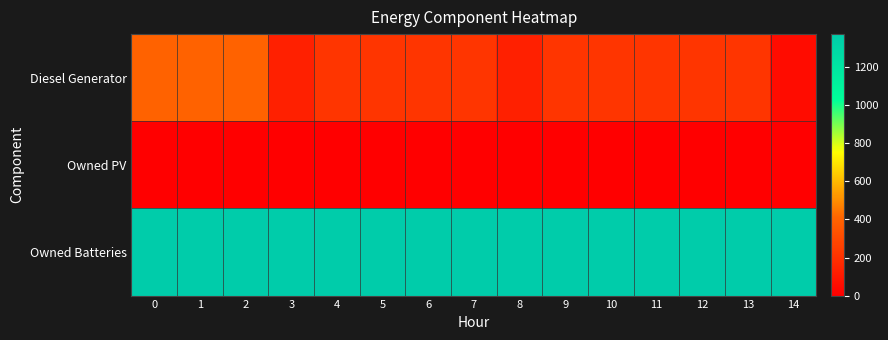

Reading left to right, transcribe all the data shown in this chart.

Diesel Generator: 0=400	1=400	2=400	3=134	4=216	5=217	6=217	7=217	8=133	9=216	10=217	11=217	12=217	13=216	14=51
Owned PV: 0=0	1=0	2=0	3=0	4=0	5=0	6=0	7=0	8=0	9=0	10=0	11=0	12=0	13=0	14=0
Owned Batteries: 0=1371	1=1371	2=1371	3=1371	4=1371	5=1371	6=1373	7=1374	8=1374	9=1374	10=1374	11=1374	12=1374	13=1374	14=1372